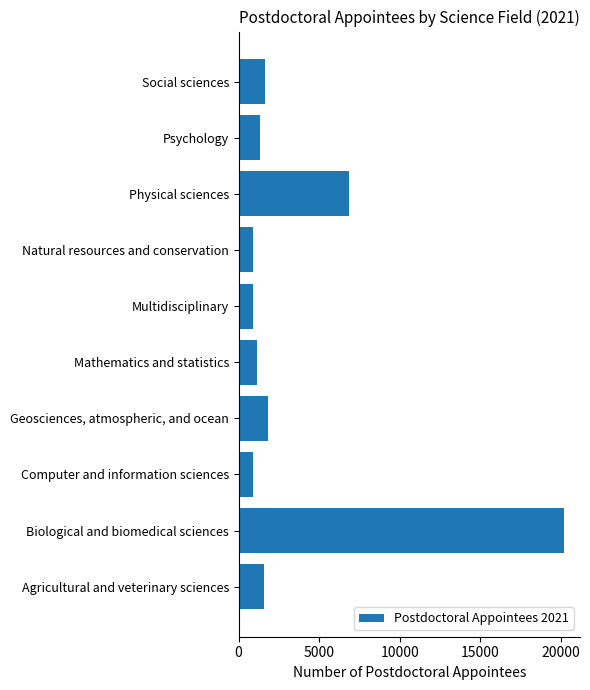

What is the difference between the maximum and minimum values?

19304